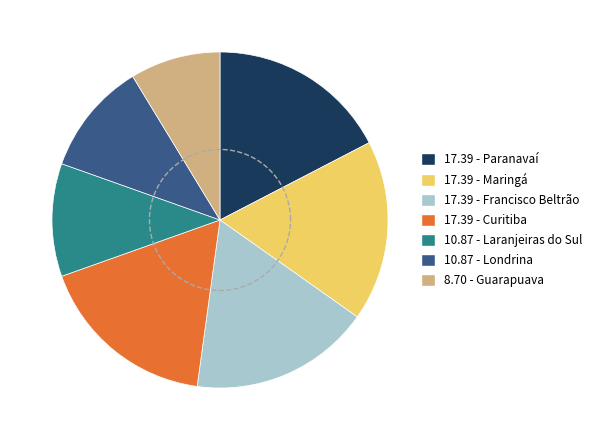

Rank the categories by value from lowest to highest.

Guarapuava, Laranjeiras do Sul, Londrina, Paranavaí, Maringá, Francisco Beltrão, Curitiba